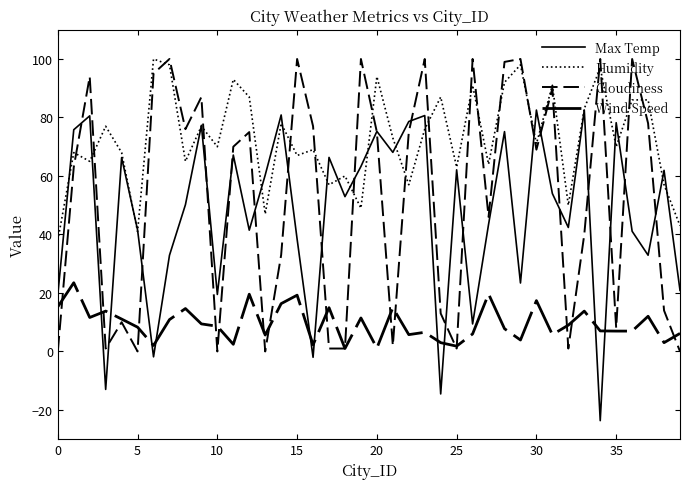

Reading left to right, extract all data points from this chart.

Max Temp: 19.4	75.8	80.5	-13.0	66.3	41.5	-1.8	32.9	50.2	77.3	19.5	67.2	41.5	60.3	80.8	38.4	-2.0	66.3	52.9	63.2	75.2	68.1	78.6	80.7	-14.5	62.1	9.4	43.5	75.2	23.4	82.5	54.0	42.4	82.6	-23.7	78.2	41.1	32.9	61.9	20.9
Humidity: 38.0	68.0	65.0	77.0	68.0	41.0	100.0	98.0	65.0	77.0	70.0	93.0	87.0	47.0	78.0	67.0	69.0	57.0	60.0	49.0	94.0	73.0	57.0	76.0	87.0	63.0	91.0	64.0	92.0	98.0	71.0	91.0	50.0	83.0	97.0	70.0	86.0	86.0	57.0	43.0
Cloudiness: 0.0	63.0	94.0	1.0	10.0	0.0	95.0	100.0	76.0	87.0	0.0	70.0	75.0	0.0	33.0	100.0	77.0	1.0	1.0	100.0	75.0	2.0	75.0	100.0	13.0	1.0	100.0	46.0	99.0	100.0	69.0	90.0	1.0	40.0	100.0	8.0	100.0	78.0	14.0	0.0
Wind Speed: 15.3	23.5	11.6	13.8	11.1	8.3	2.0	10.9	14.7	9.4	8.6	2.4	19.6	5.6	16.4	19.2	2.3	15.0	1.0	11.4	1.1	15.0	5.8	6.5	3.0	1.8	6.0	19.7	7.8	3.9	17.4	5.8	9.0	13.8	7.0	7.0	7.0	12.0	3.0	6.2